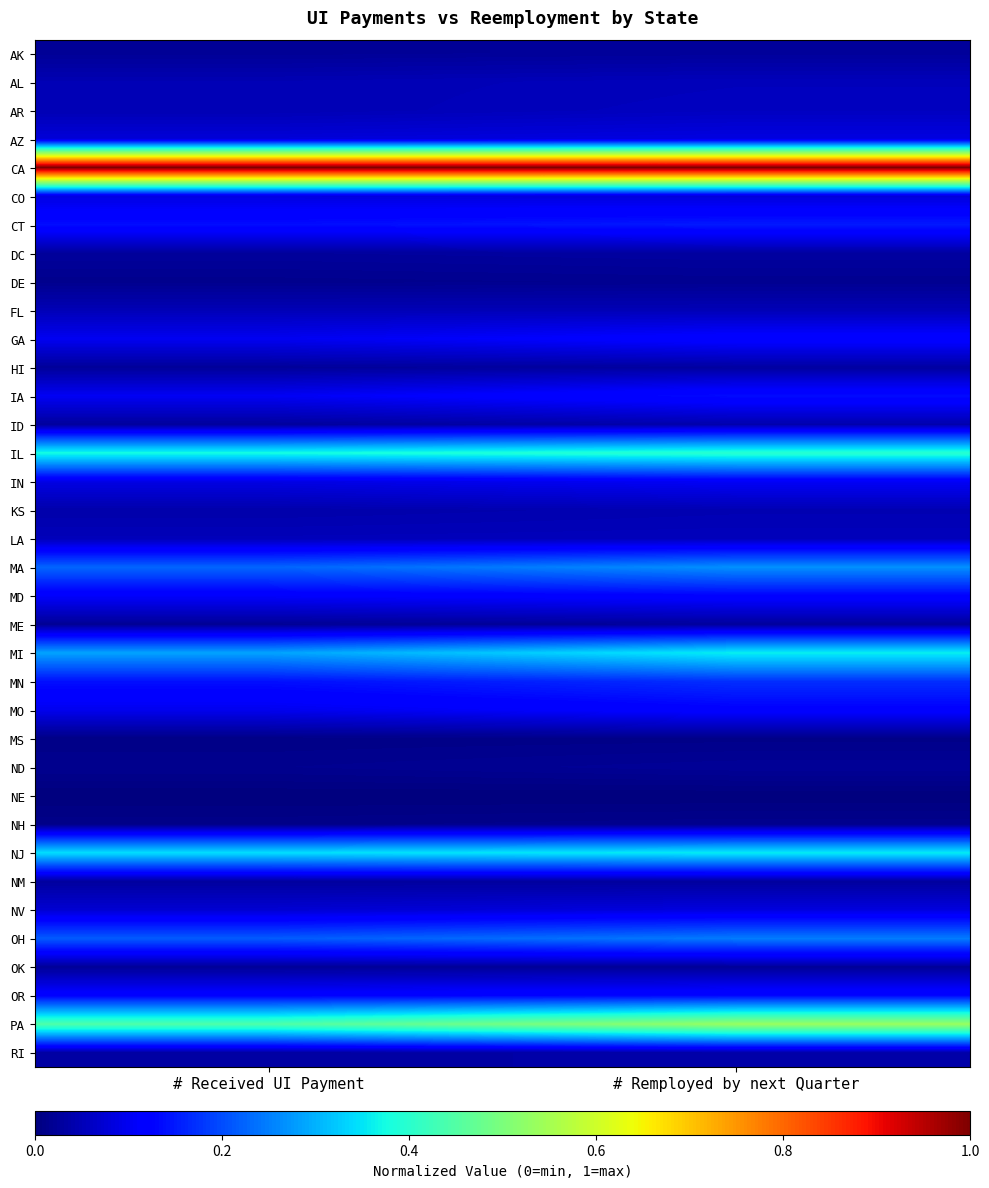

Rank the series by their maximum value, from highest to lowest.

CA, PA, IL, MI, NJ, MA, OH, MN, CT, IA, OR, MD, GA, MO, IN, AZ, CO, NV, AR, LA, AL, FL, KS, ID, RI, DC, HI, NM, ME, AK, OK, ND, DE, NH, MS, NE